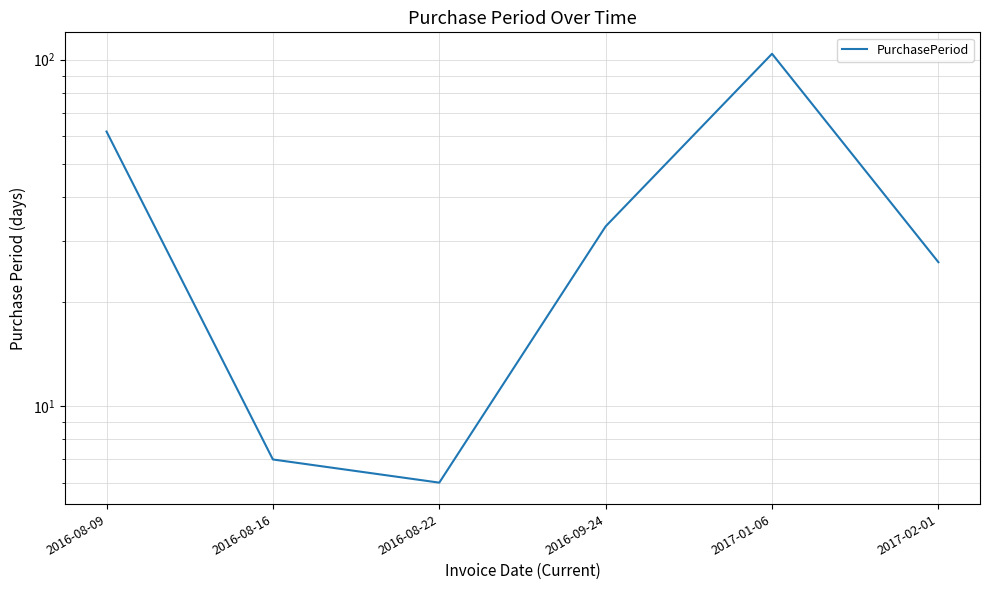

What is the minimum value shown in the chart?

6